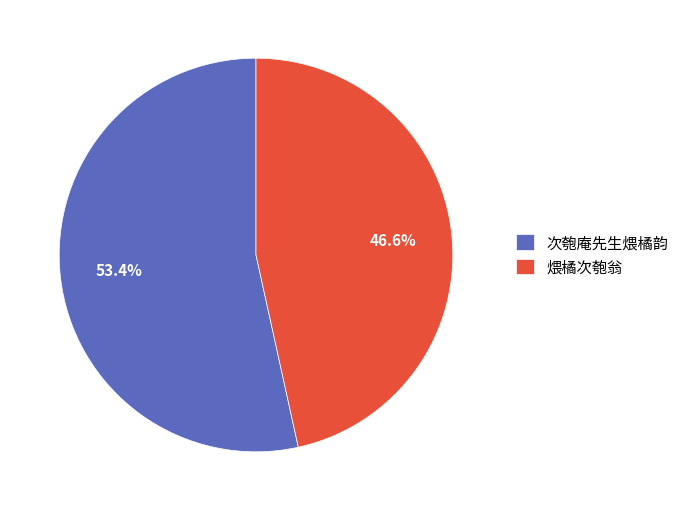

Count the number of slices in the pie.

2